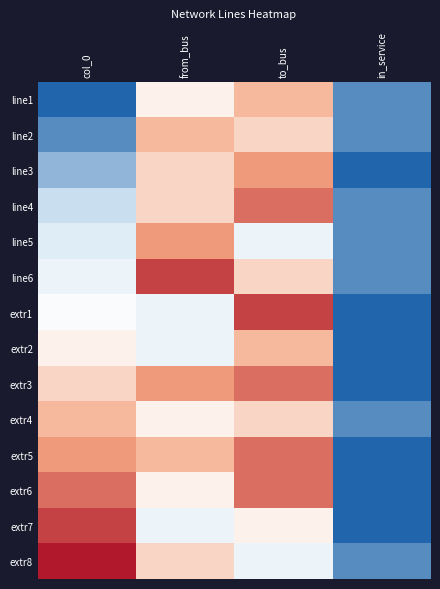

Which label corresponds to the smallest value in the chart?

col_0